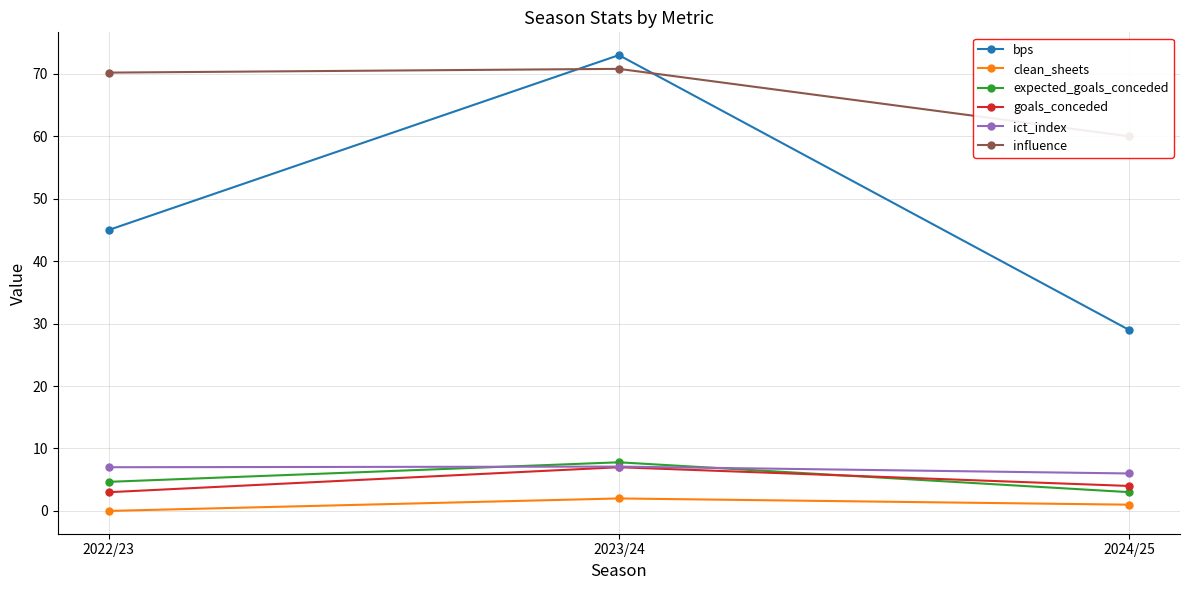

The ict_index series shows 7.1 at 2023/24. True or false?

True